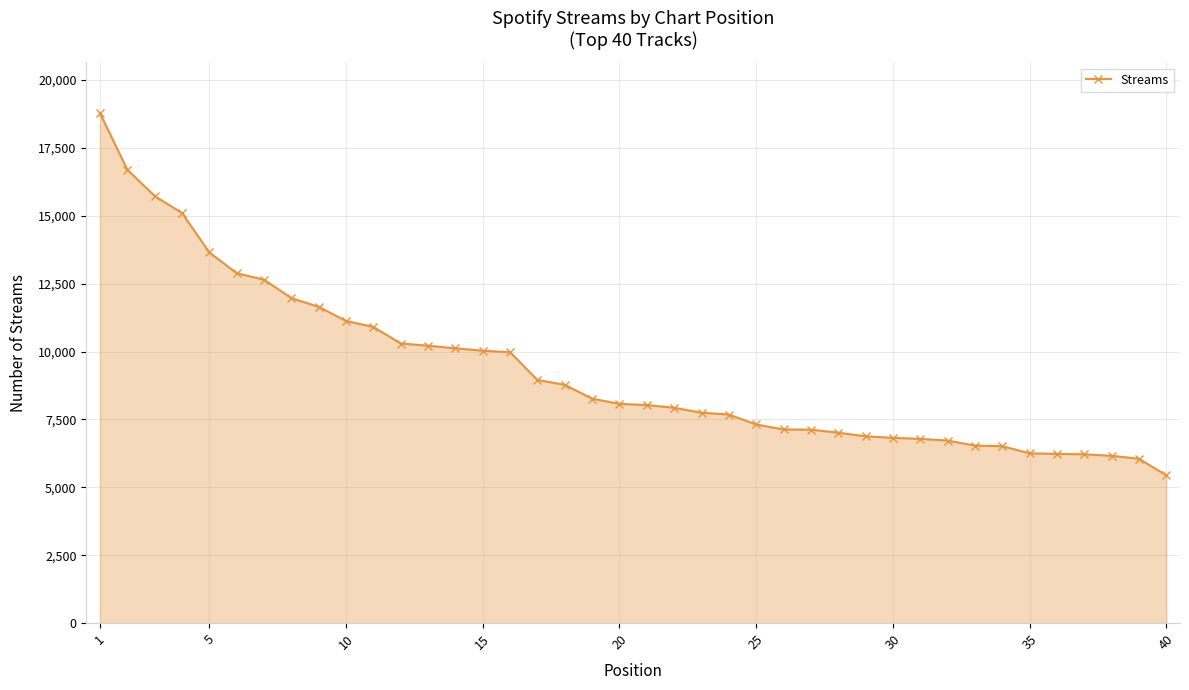

What is the greatest value displayed?

18779